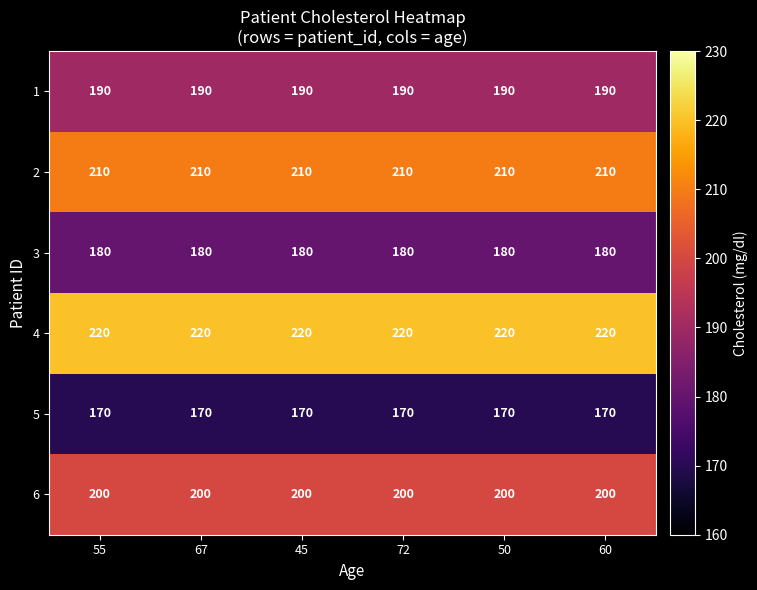

What is the spread (max minus min) of values at 67?

50